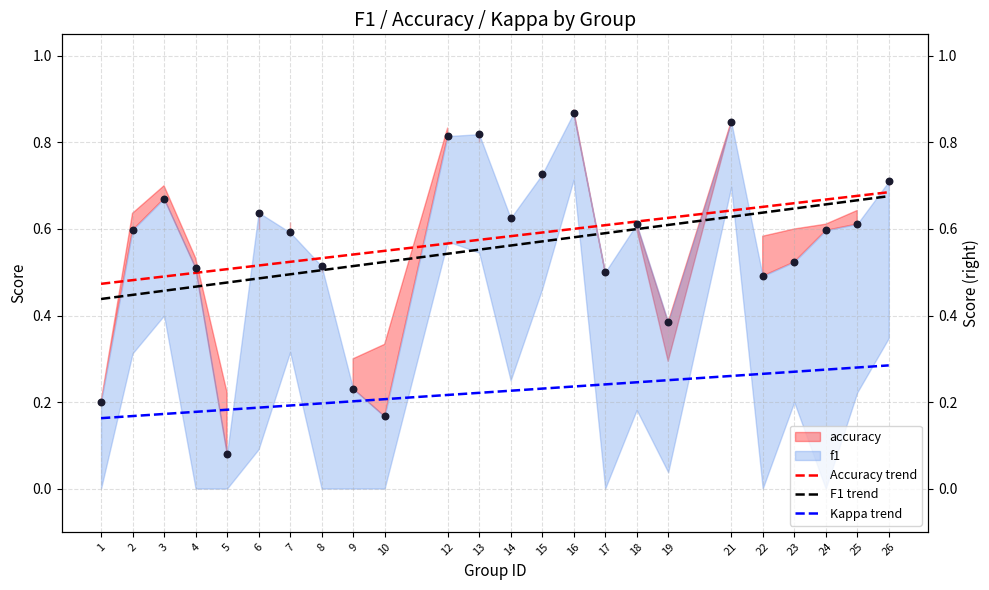

At which category is the sum across all series the highest?

26